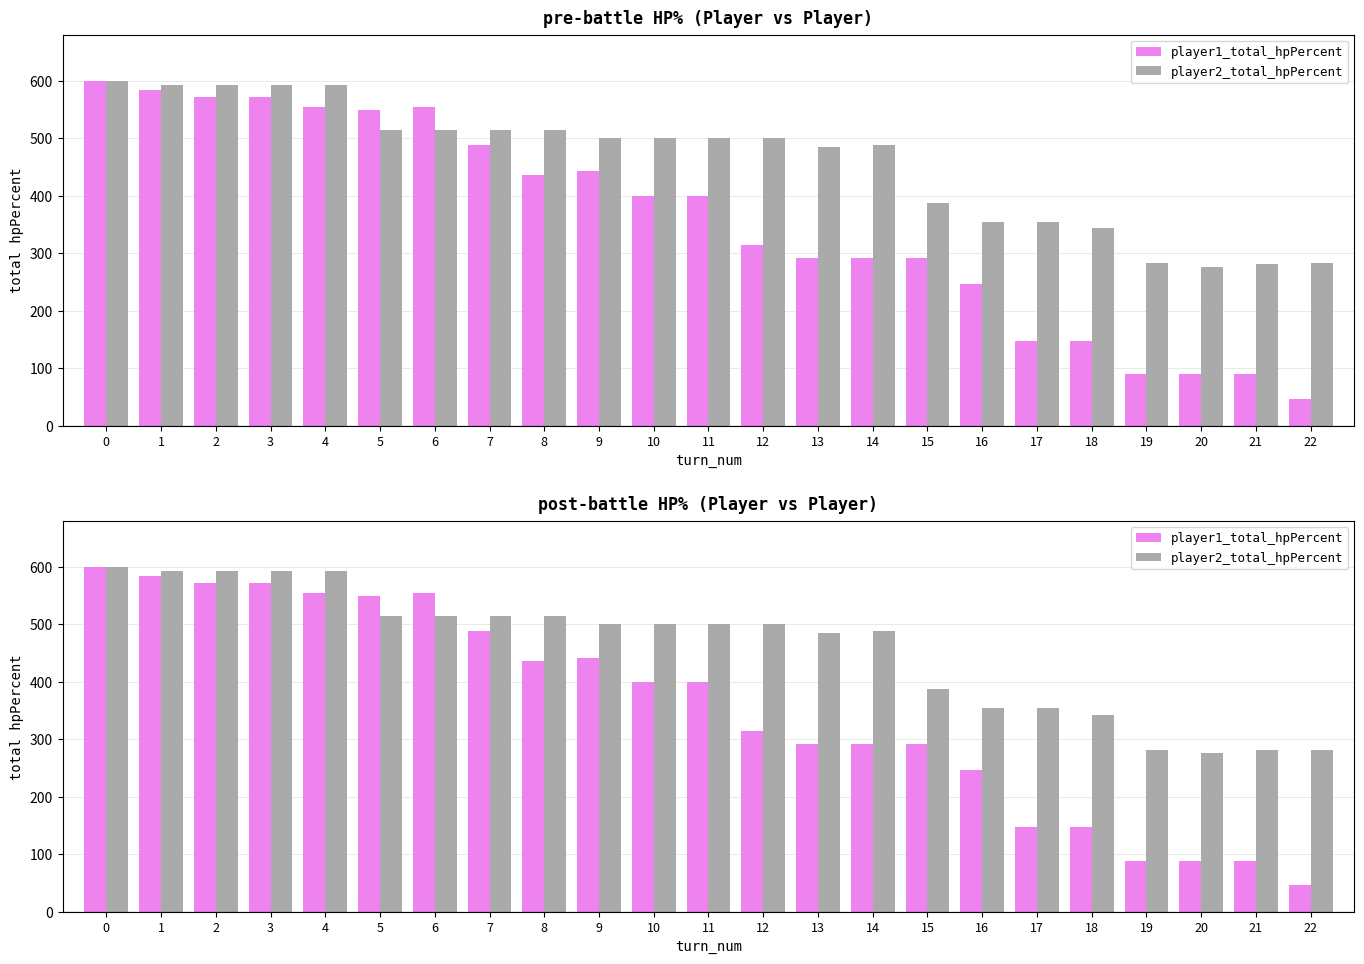

Reading left to right, extract all data points from this chart.

player1_total_hpPercent: 0=600	1=584	2=572	3=572	4=555	5=549	6=555	7=488	8=436	9=442	10=400	11=400	12=314	13=292	14=292	15=292	16=247	17=147	18=147	19=89	20=89	21=89	22=47
player2_total_hpPercent: 0=600	1=592	2=592	3=592	4=592	5=515	6=515	7=515	8=515	9=500	10=500	11=500	12=500	13=484	14=488	15=388	16=355	17=355	18=343	19=282	20=276	21=281	22=282